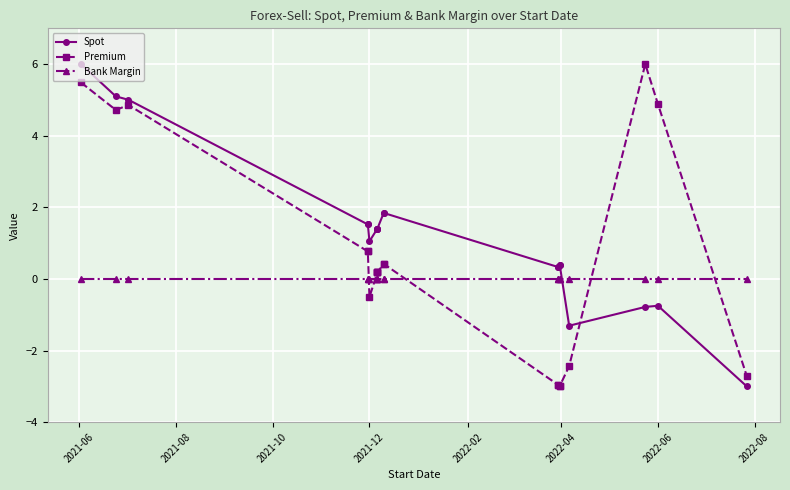

What are all the series names shown in the legend?

Spot, Premium, Bank Margin